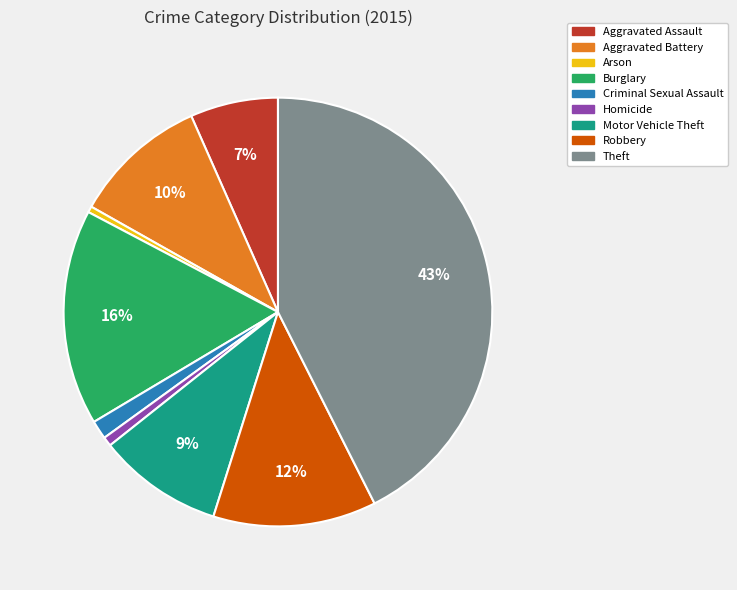

Do Criminal Sexual Assault and Motor Vehicle Theft together represent more than half of the pie?

No